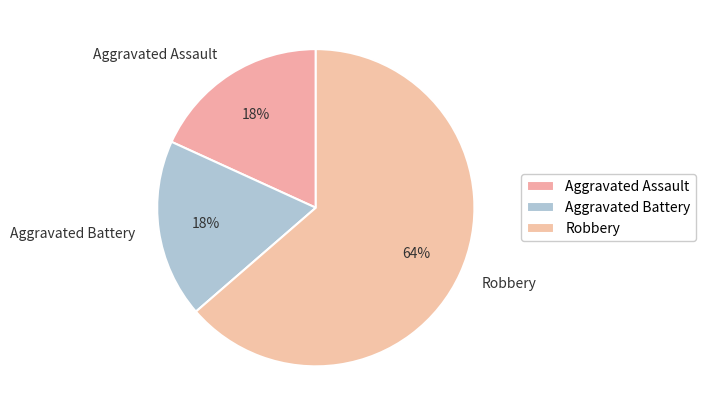

Count the number of slices in the pie.

3